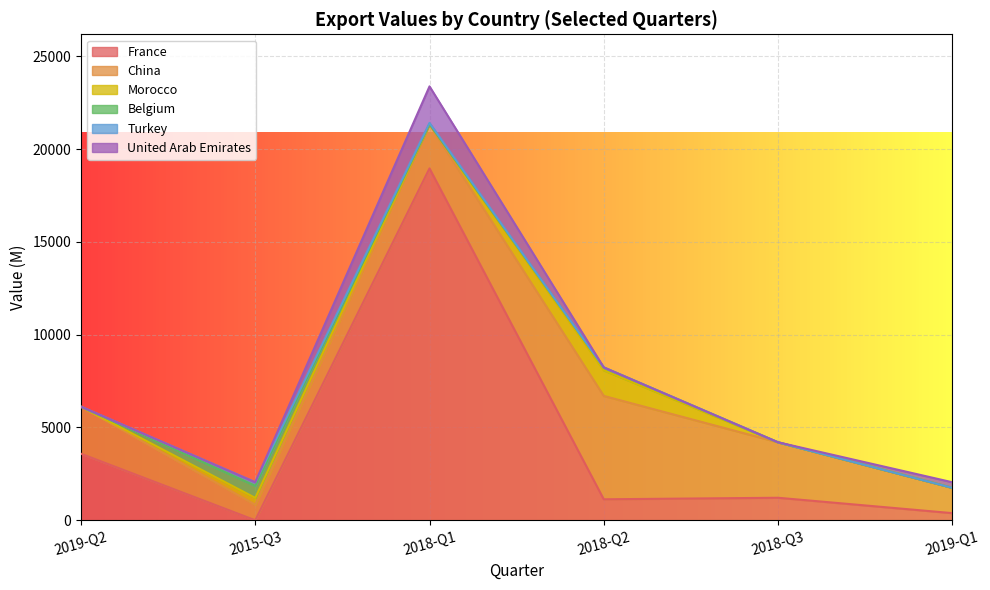

How many interior local valleys does the China series have?

1